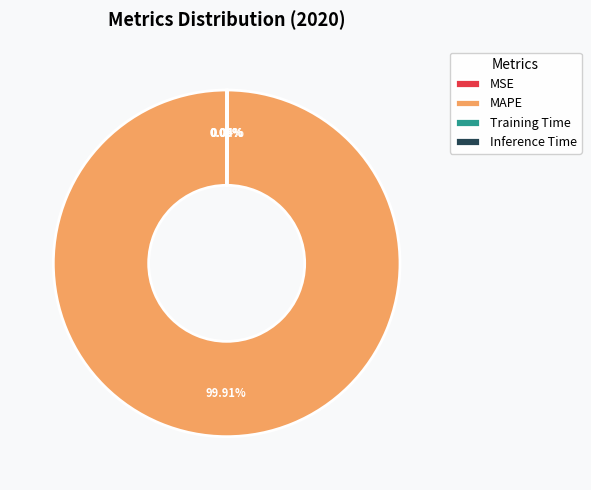

What is the majority slice?

MAPE